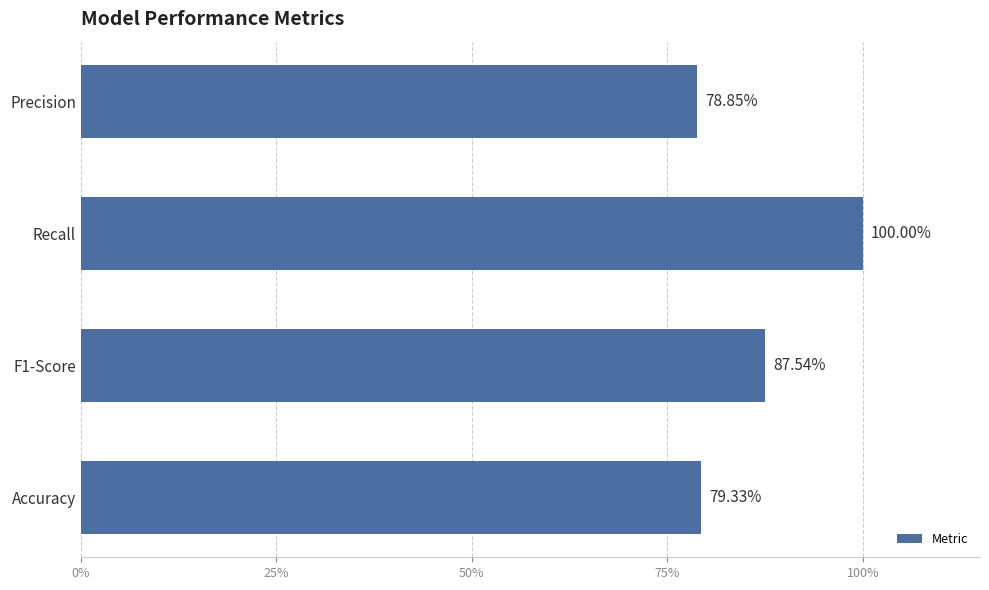

Does the chart contain any negative values?

No